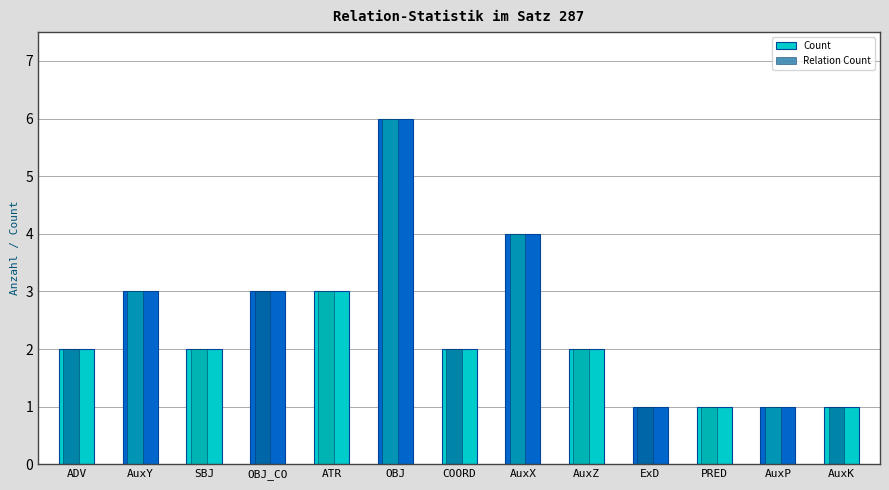

What is the total value across all series at PRED?

2